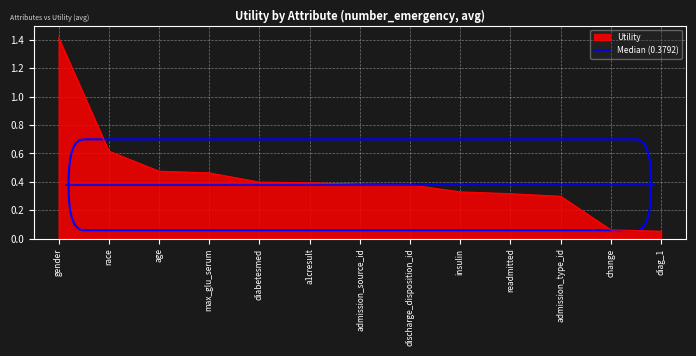

Count the number of categories in the chart.

13